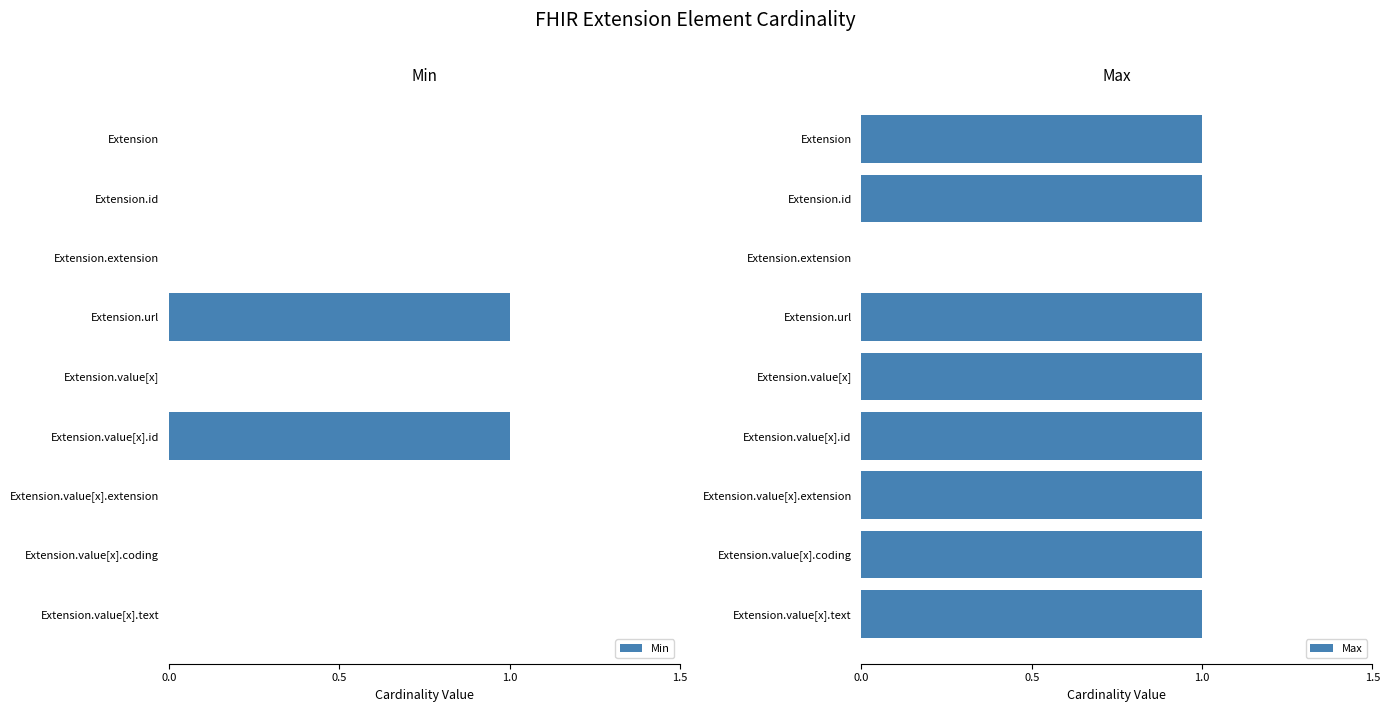

How many data points does each series have?

9